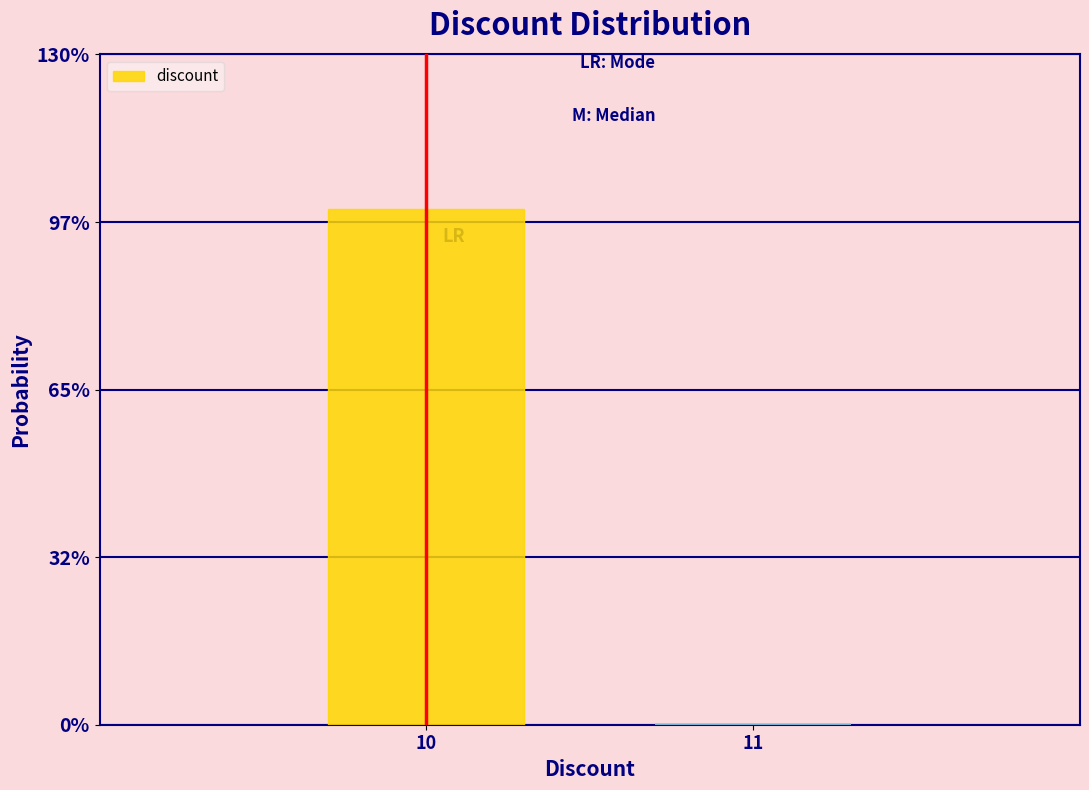

Are the bars horizontal?

No